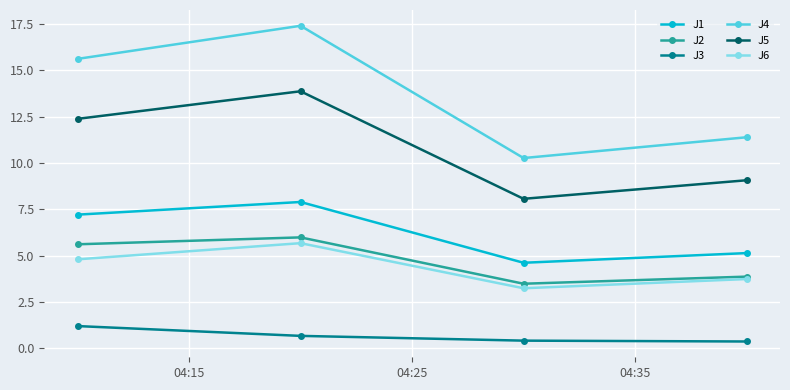

True or false: J5 and J1 intersect in this chart.

False